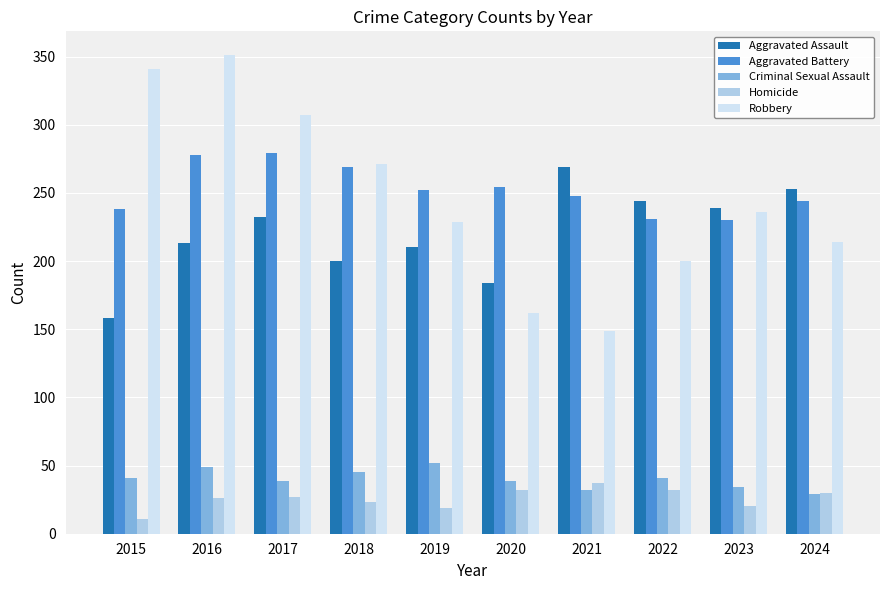

At which label is Aggravated Assault closest to 213?

2016